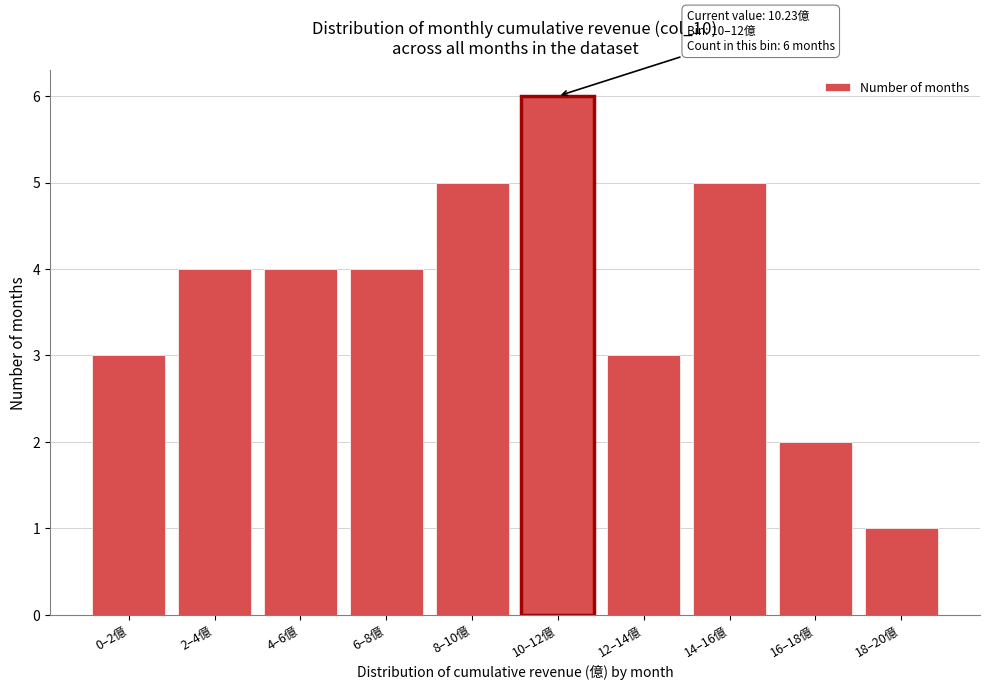

Reading left to right, extract all data points from this chart.

3	4	4	4	5	6	3	5	2	1